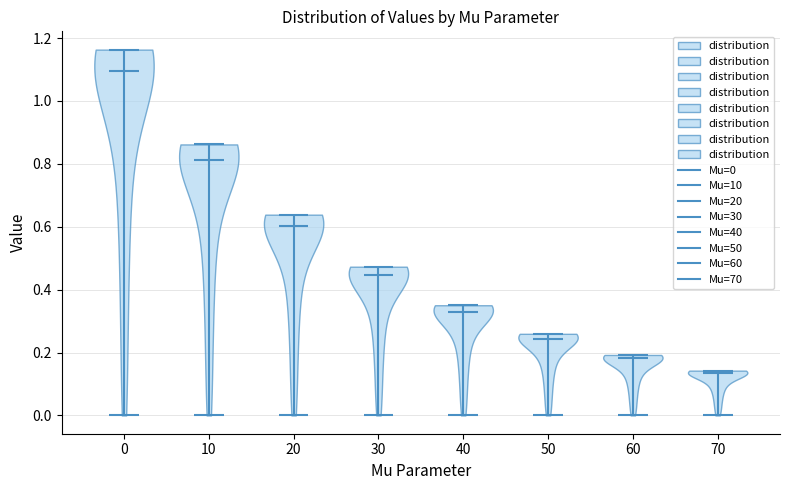

Where does the median line of the violin at x = 30 sit on the y-axis? The values are not printed on the chart, so give them approximately, as read against the axis.

0.44